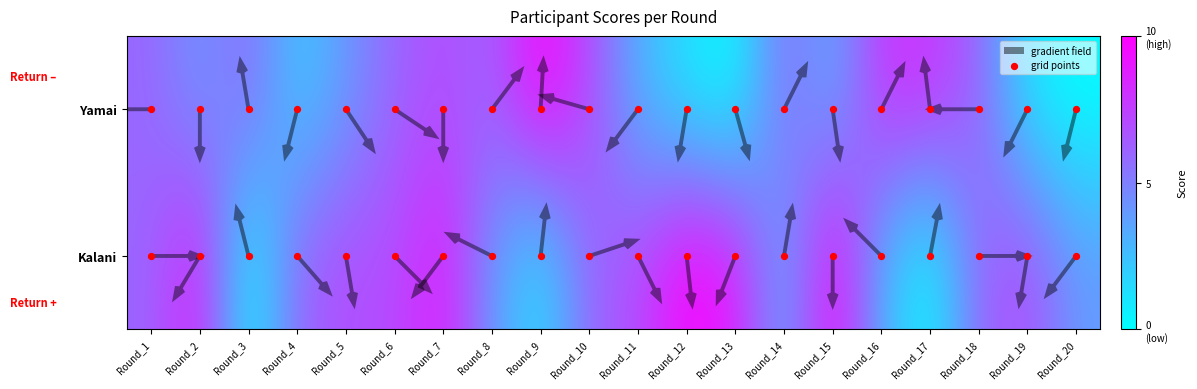

What is the maximum value shown in the chart?

10